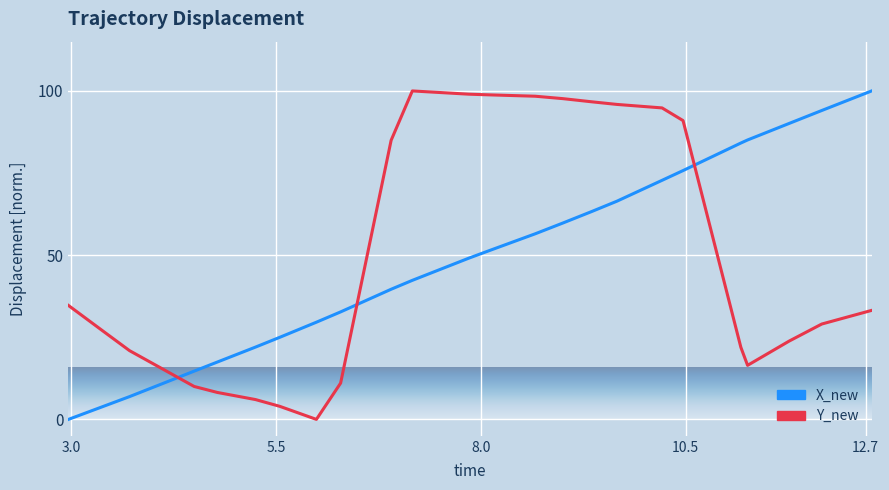

Does the chart display data point markers on the line(s)?

No